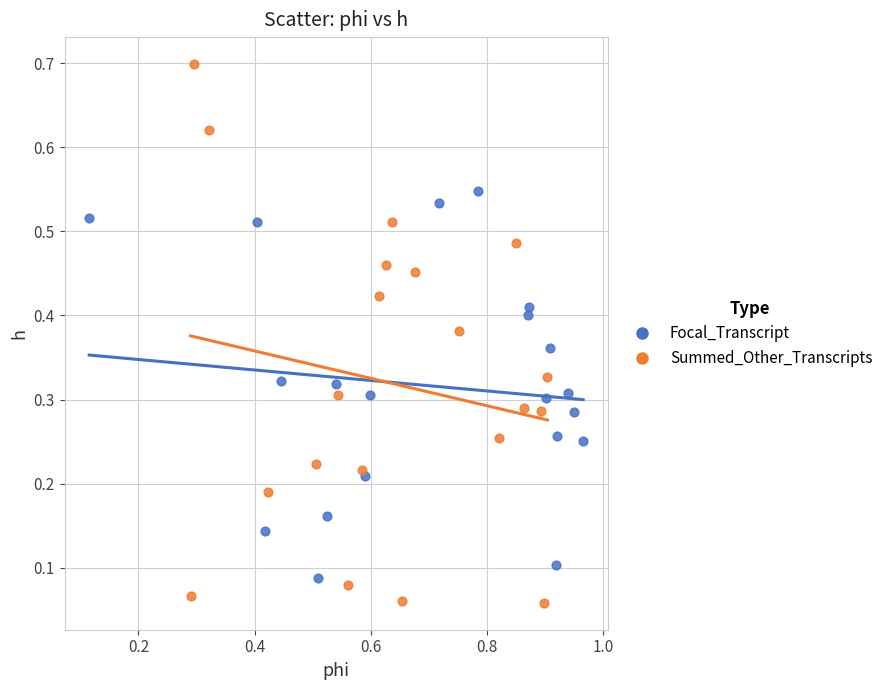

Which series reaches the minimum Y coordinate?

Summed_Other_Transcripts